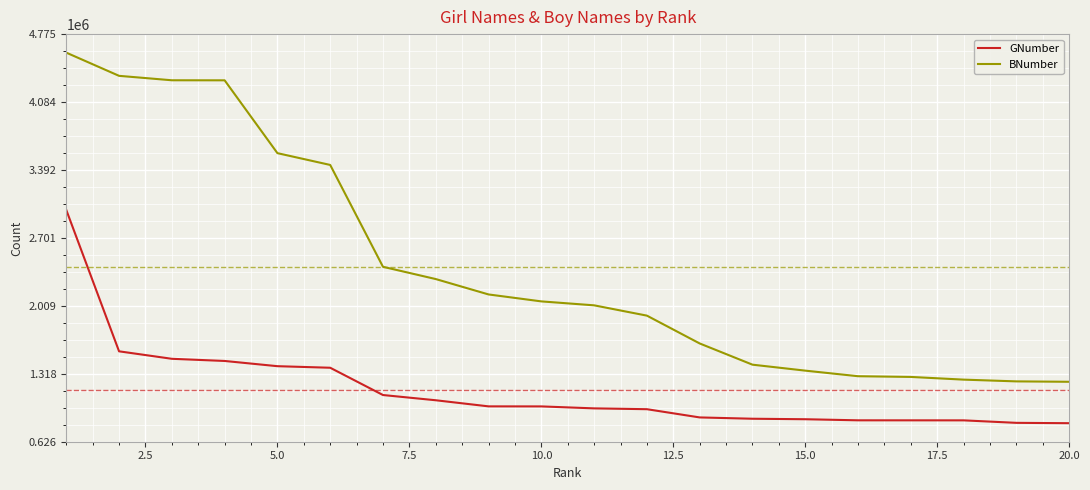

What is the sum of all GNumber values?

23021651